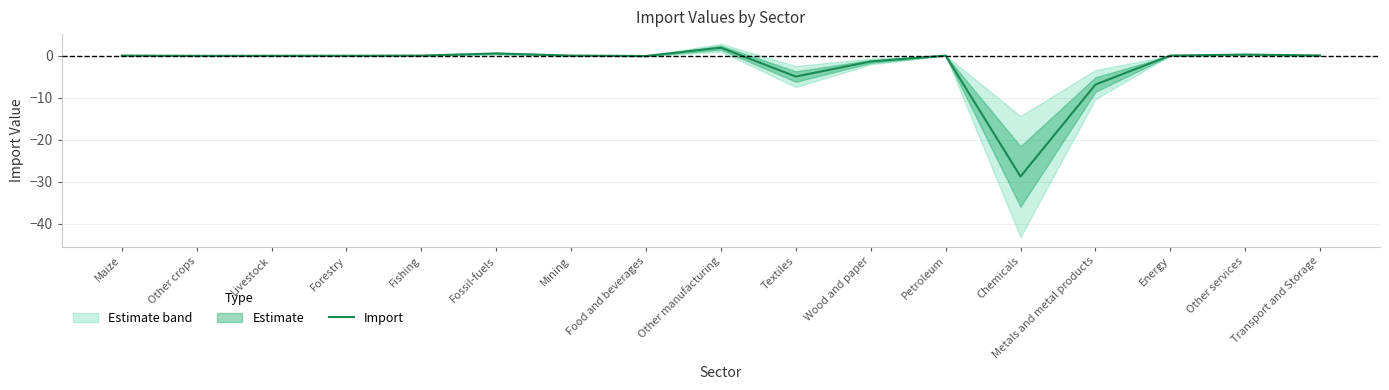

What is the label of the 12th point from the right?

Fossil-fuels